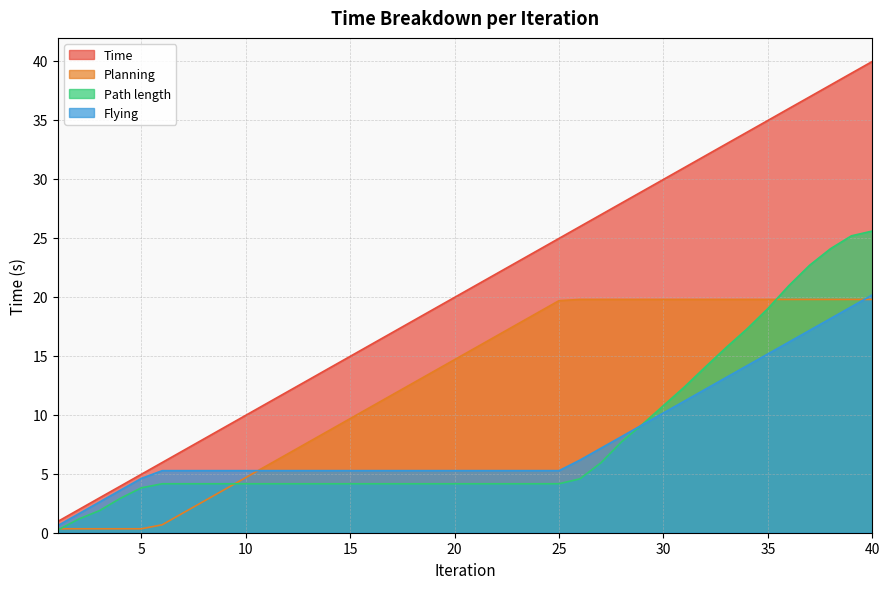

What are all the series names shown in the legend?

Time, Planning, Path length, Flying